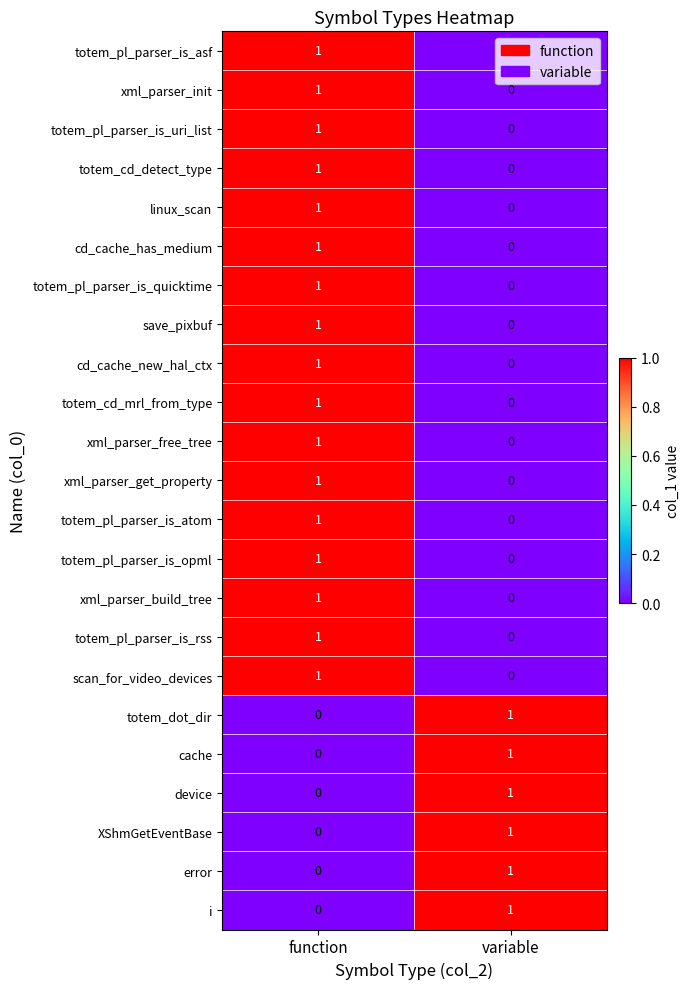

The device series shows 0 at variable. True or false?

False